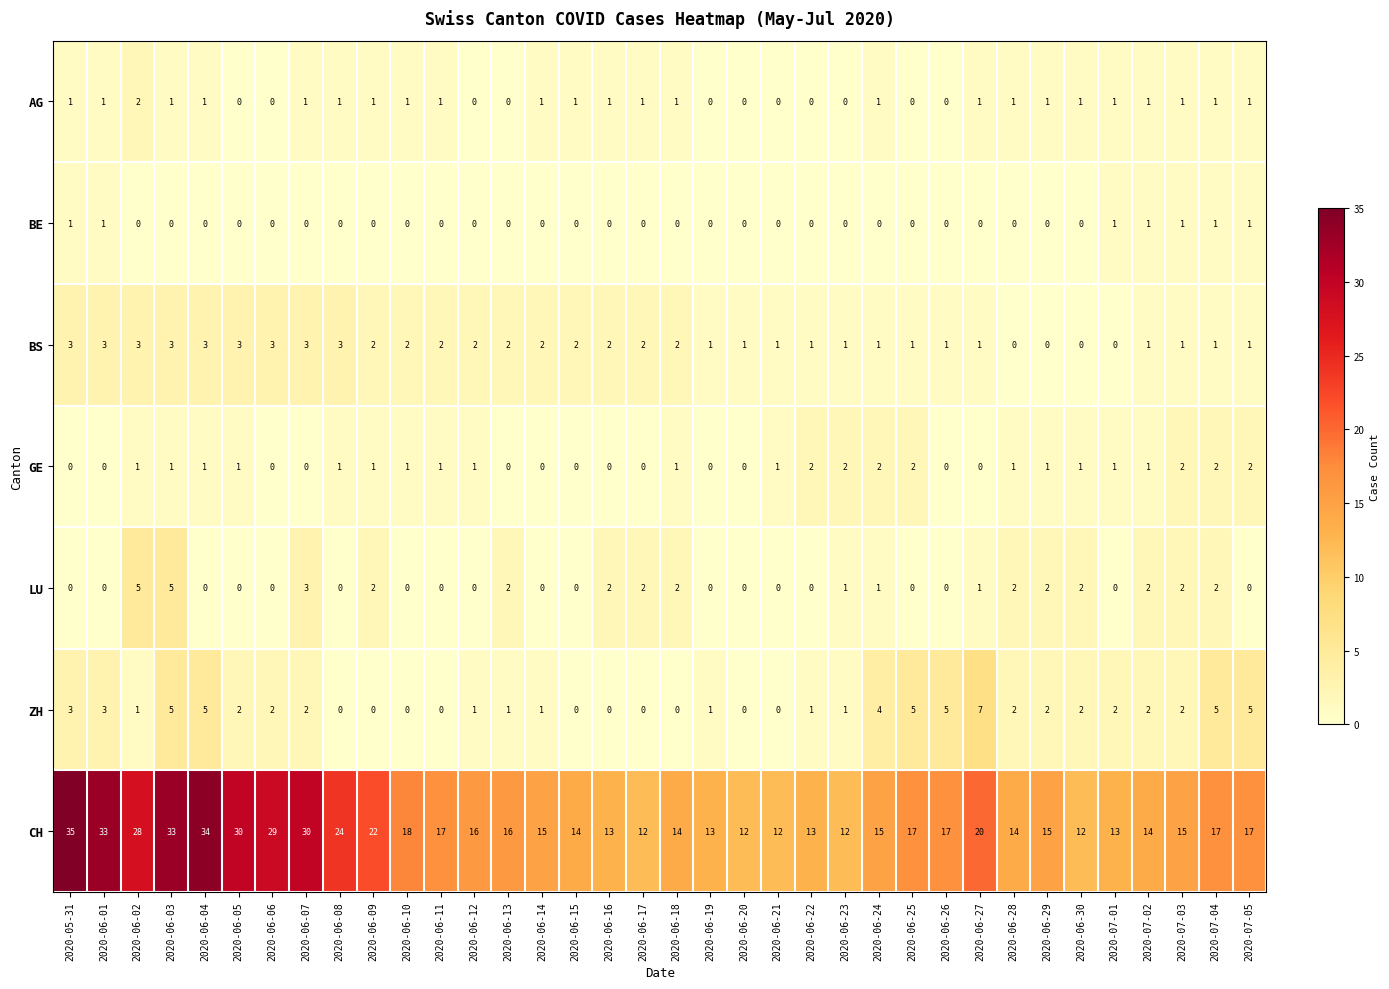

Which series has the largest range (max minus min)?

CH